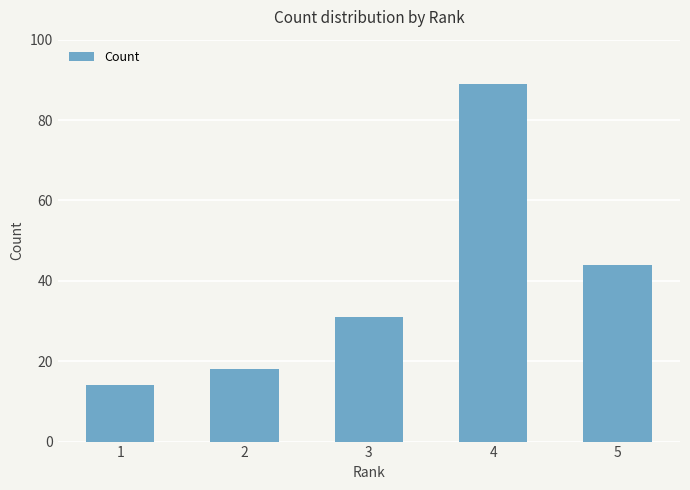

Which label corresponds to the largest value in the chart?

4